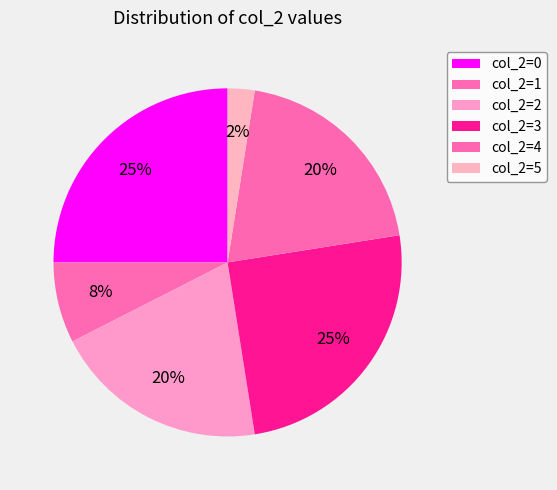

How many slices are in this pie chart?

6